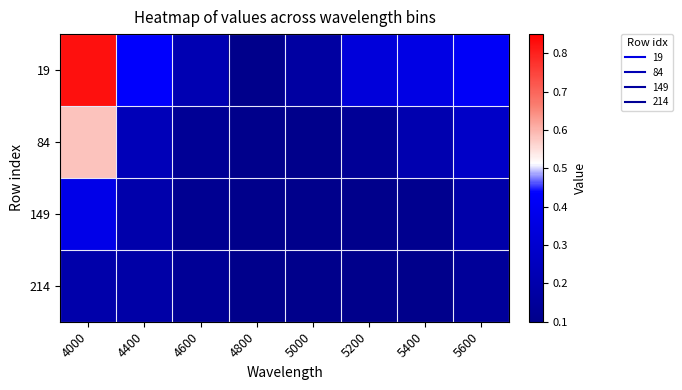

What is the total value across all series at 5200?

0.7